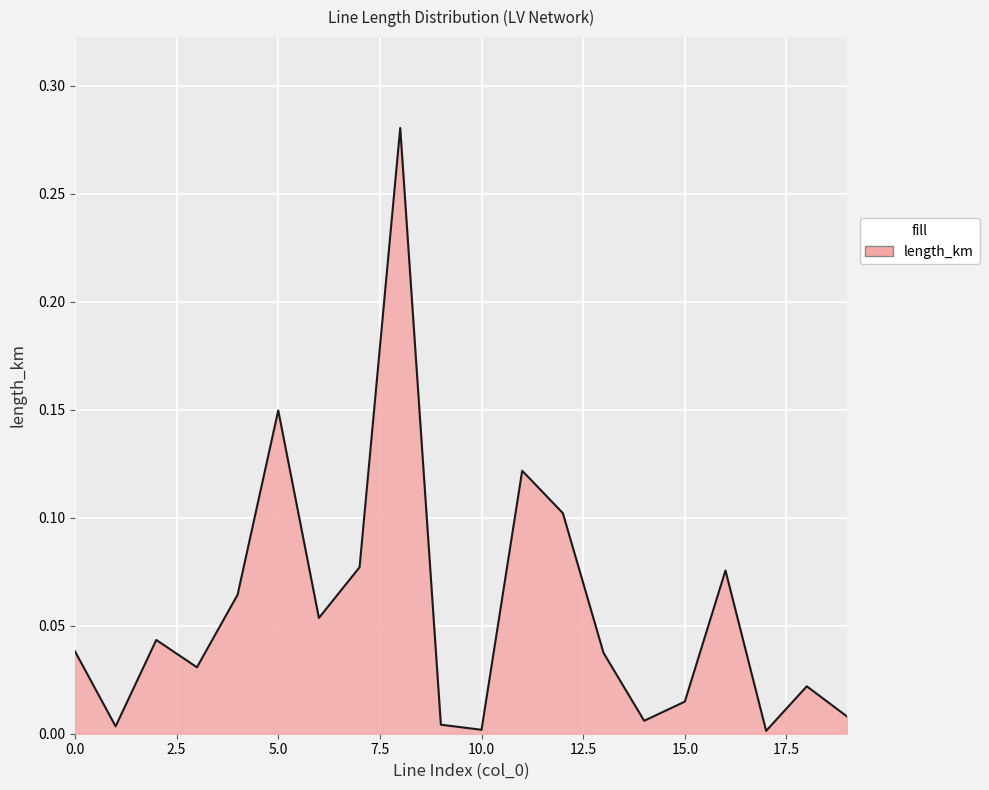

Reading left to right, extract all data points from this chart.

0.0	0.0	0.0	0.0	0.1	0.1	0.1	0.1	0.3	0.0	0.0	0.1	0.1	0.0	0.0	0.0	0.1	0.0	0.0	0.0